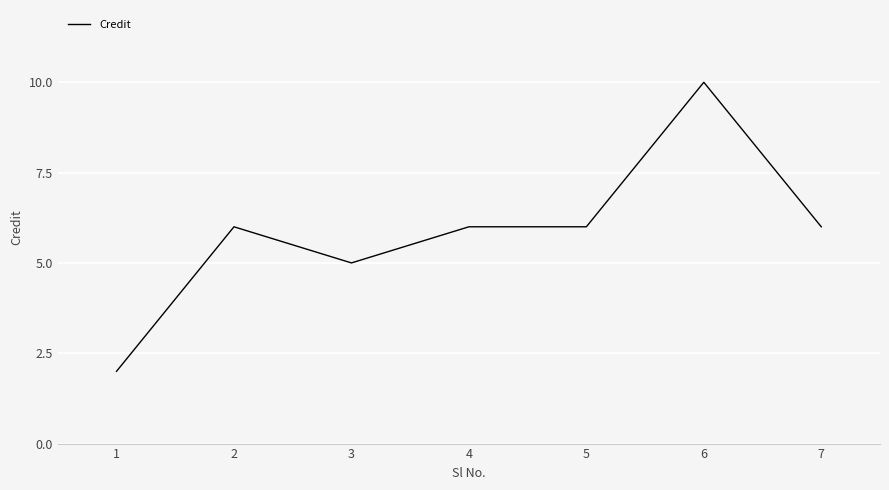

What is the approximate value at 2?

6